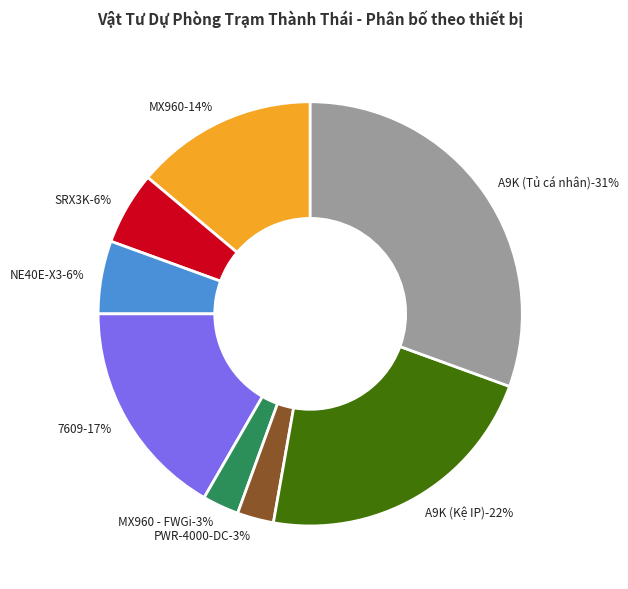

Combined, do MX960 - FWGi and NE40E-X3 account for over 50%?

No